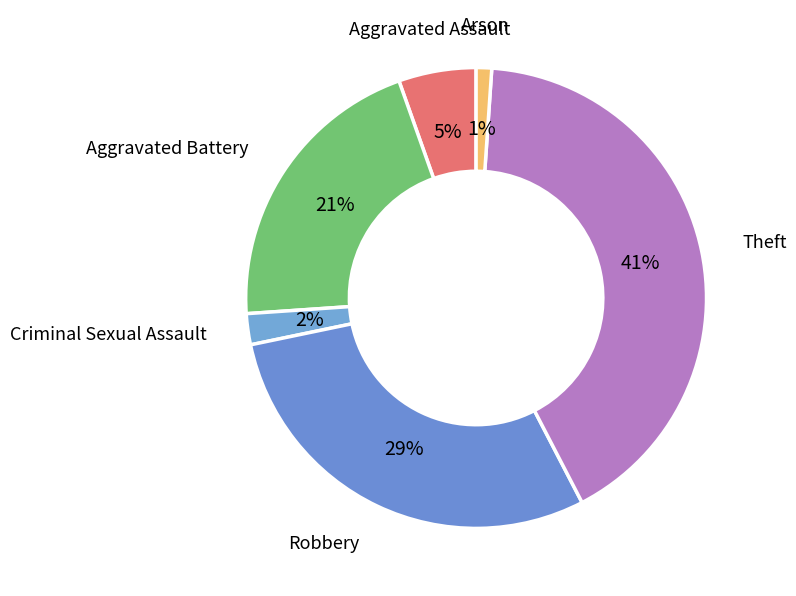

Is there any slice that represents more than half of the pie?

No